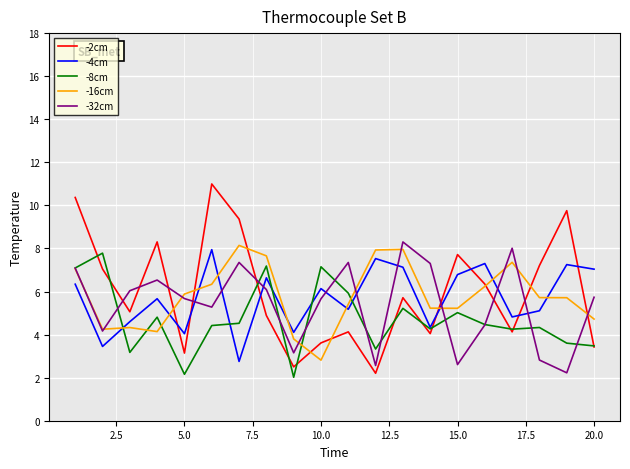

After their last crossing, which series has the higher values: -2cm or -32cm?

-32cm